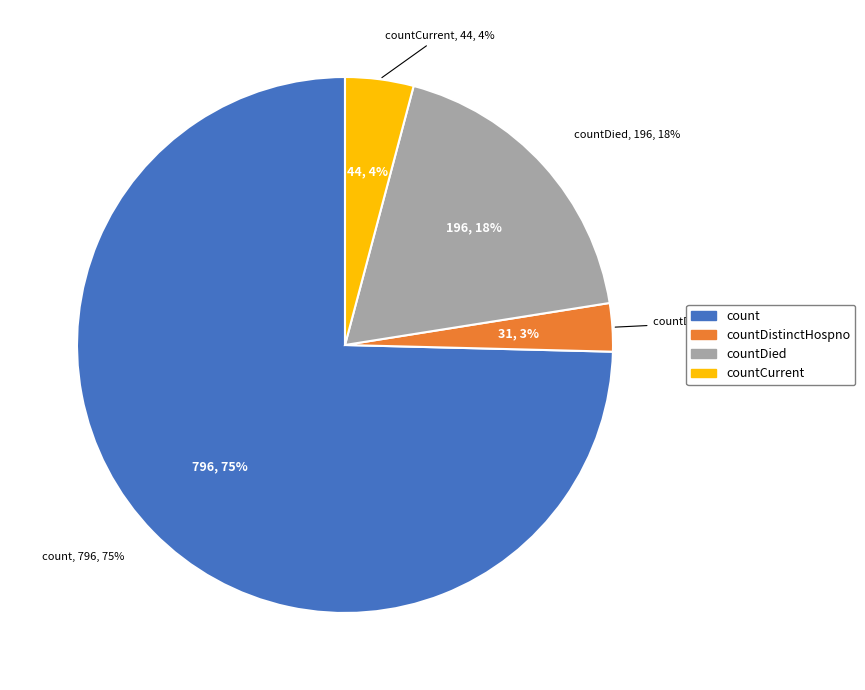

To the nearest percent, what portion does countDistinctHospno represent?

3%